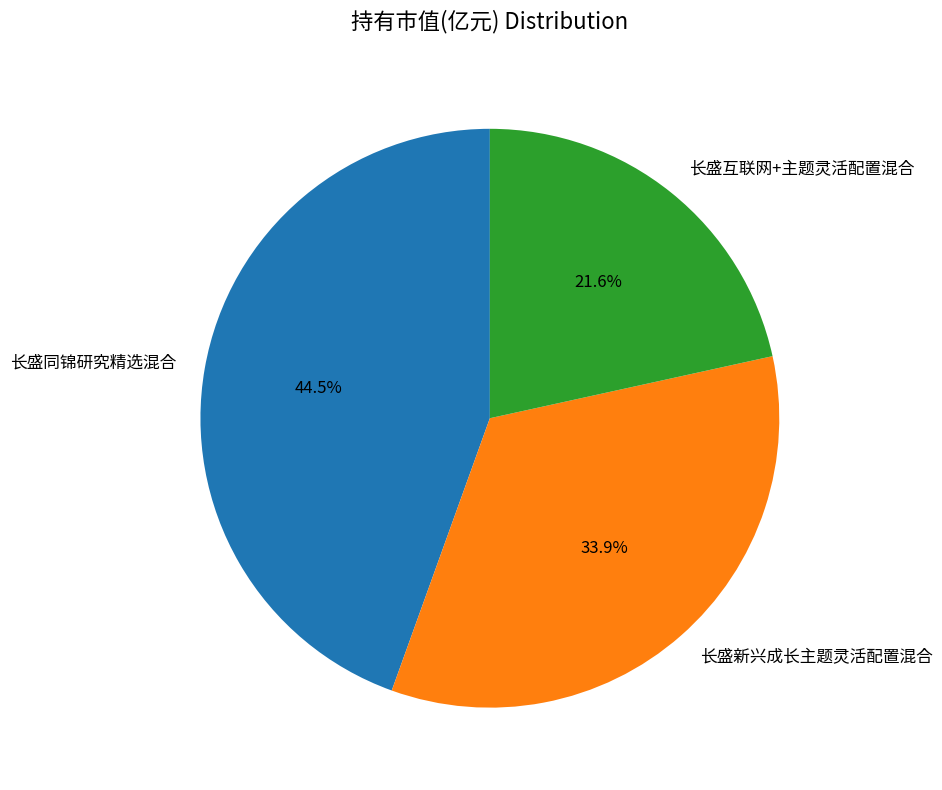

Does 长盛互联网+主题灵活配置混合 represent more than half of the total?

No